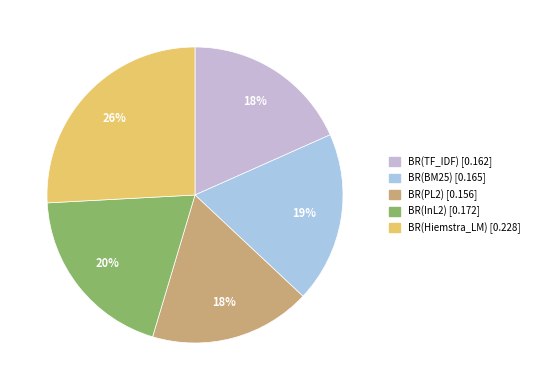

Which slice is the largest?

BR(Hiemstra_LM)